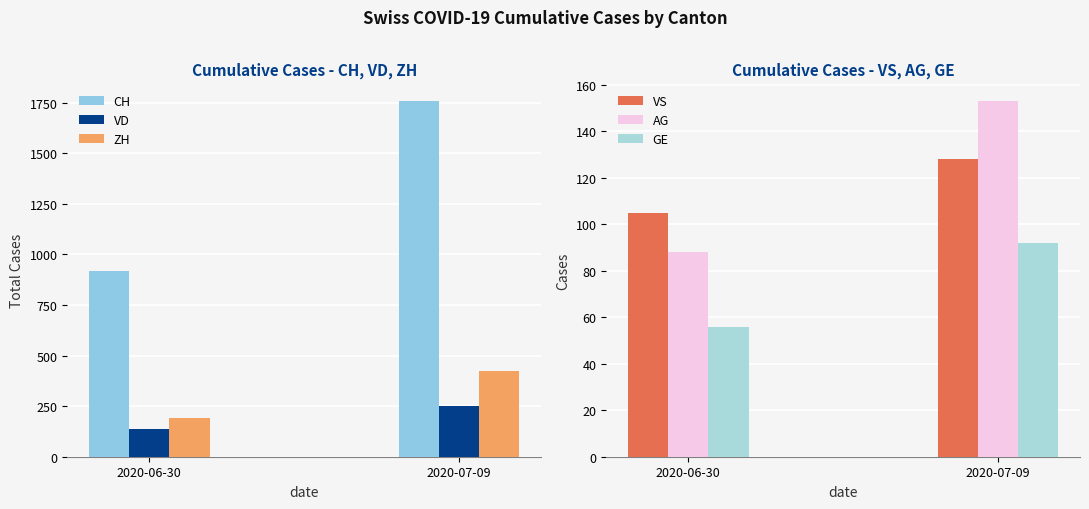

Between 2020-06-30 and 2020-07-09, which series saw the biggest shift?

CH